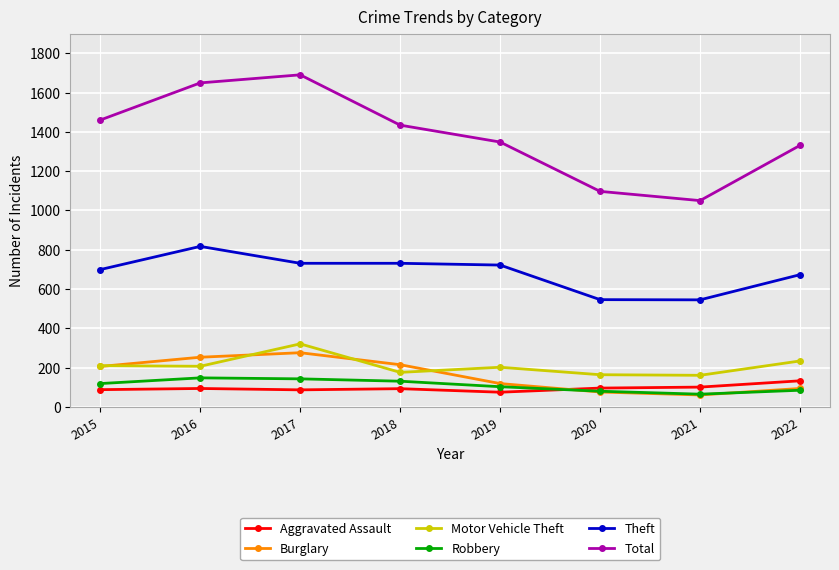

At how many categories does at least one series exceed 209?

8